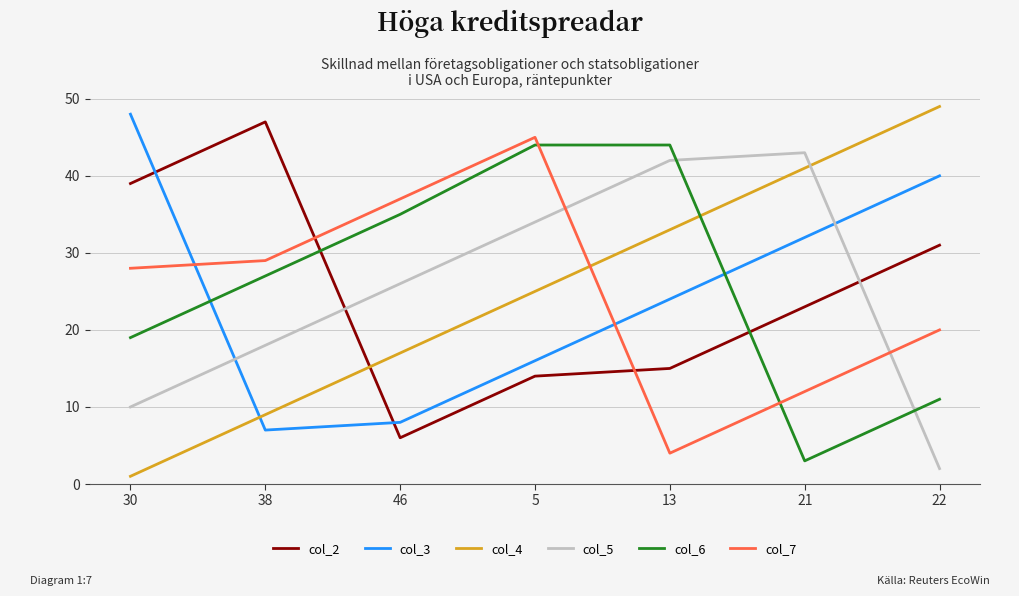

True or false: col_2 has more than 2 points higher than both neighbors.

False